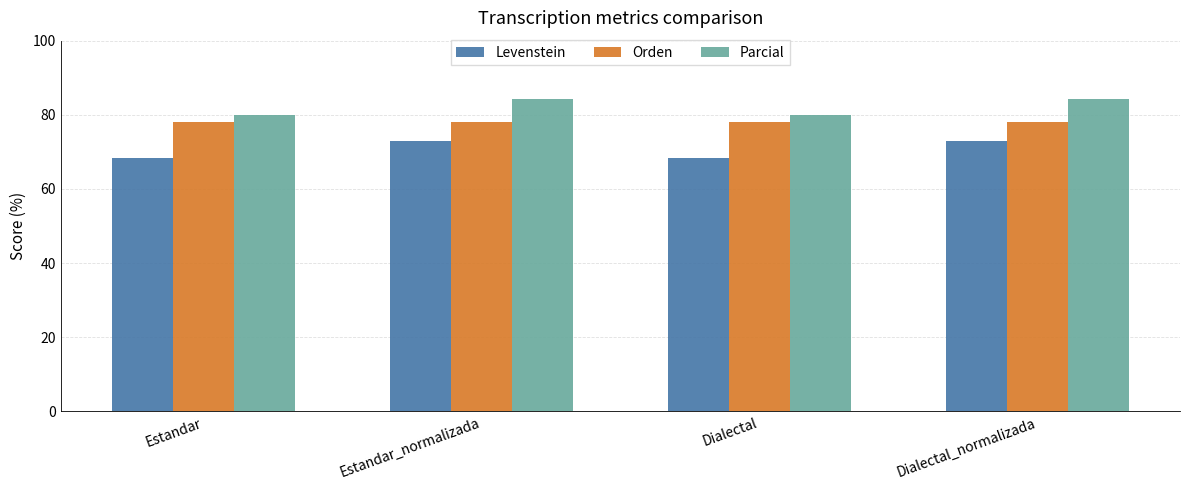

What is the difference between the second highest and second lowest values in the Parcial series?

4.2